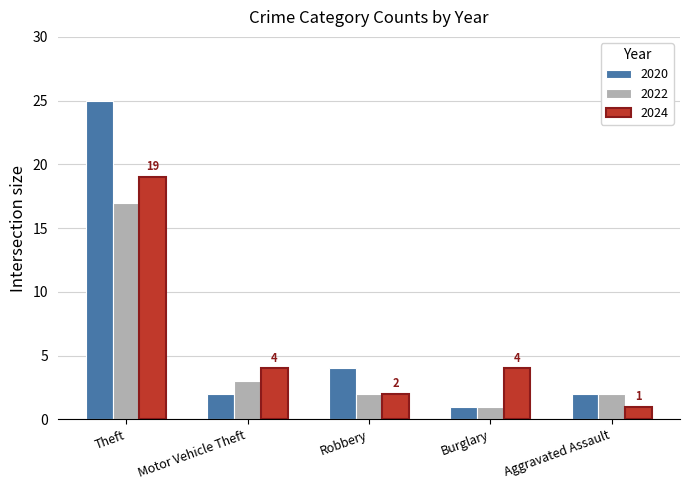

The value of 2022 at Motor Vehicle Theft is 4. True or false?

False